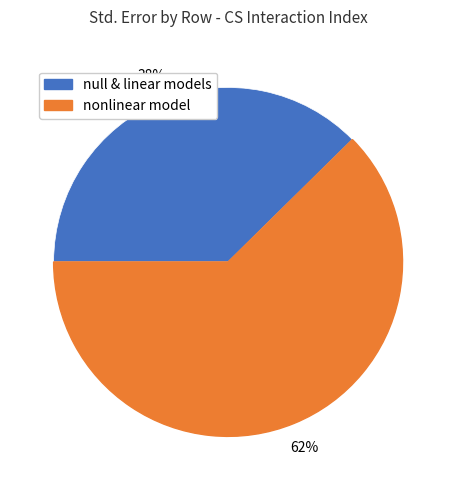

How many segments does this pie chart have?

2